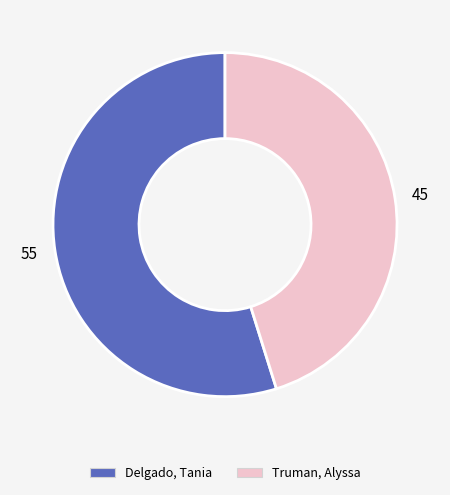

Which slice represents more than half of the pie?

Delgado, Tania